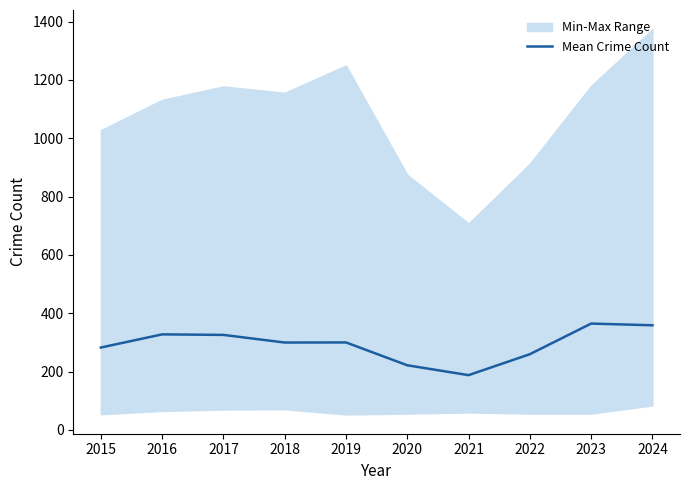

How many interior local peaks (higher than both neighbors) does the data have?

3